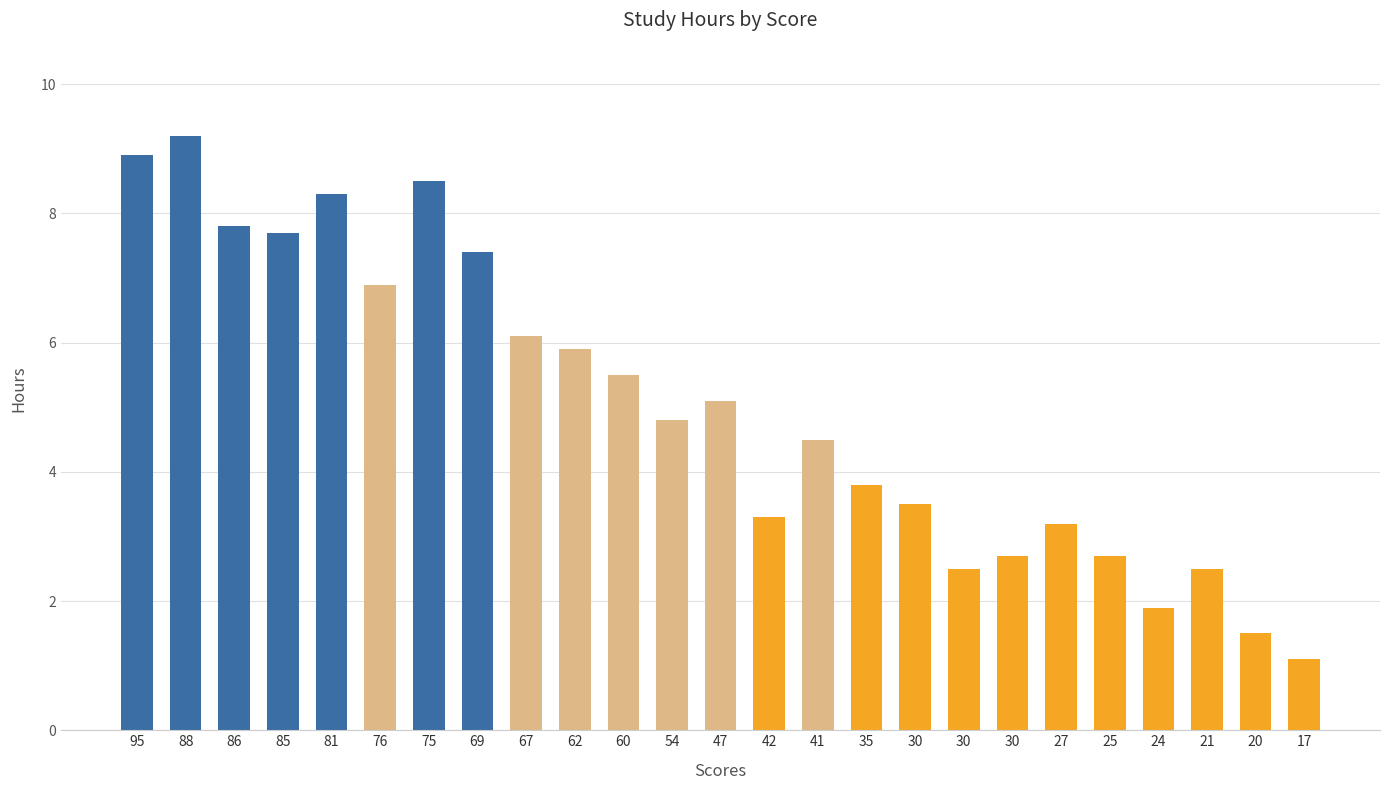

Does the chart contain any negative values?

No